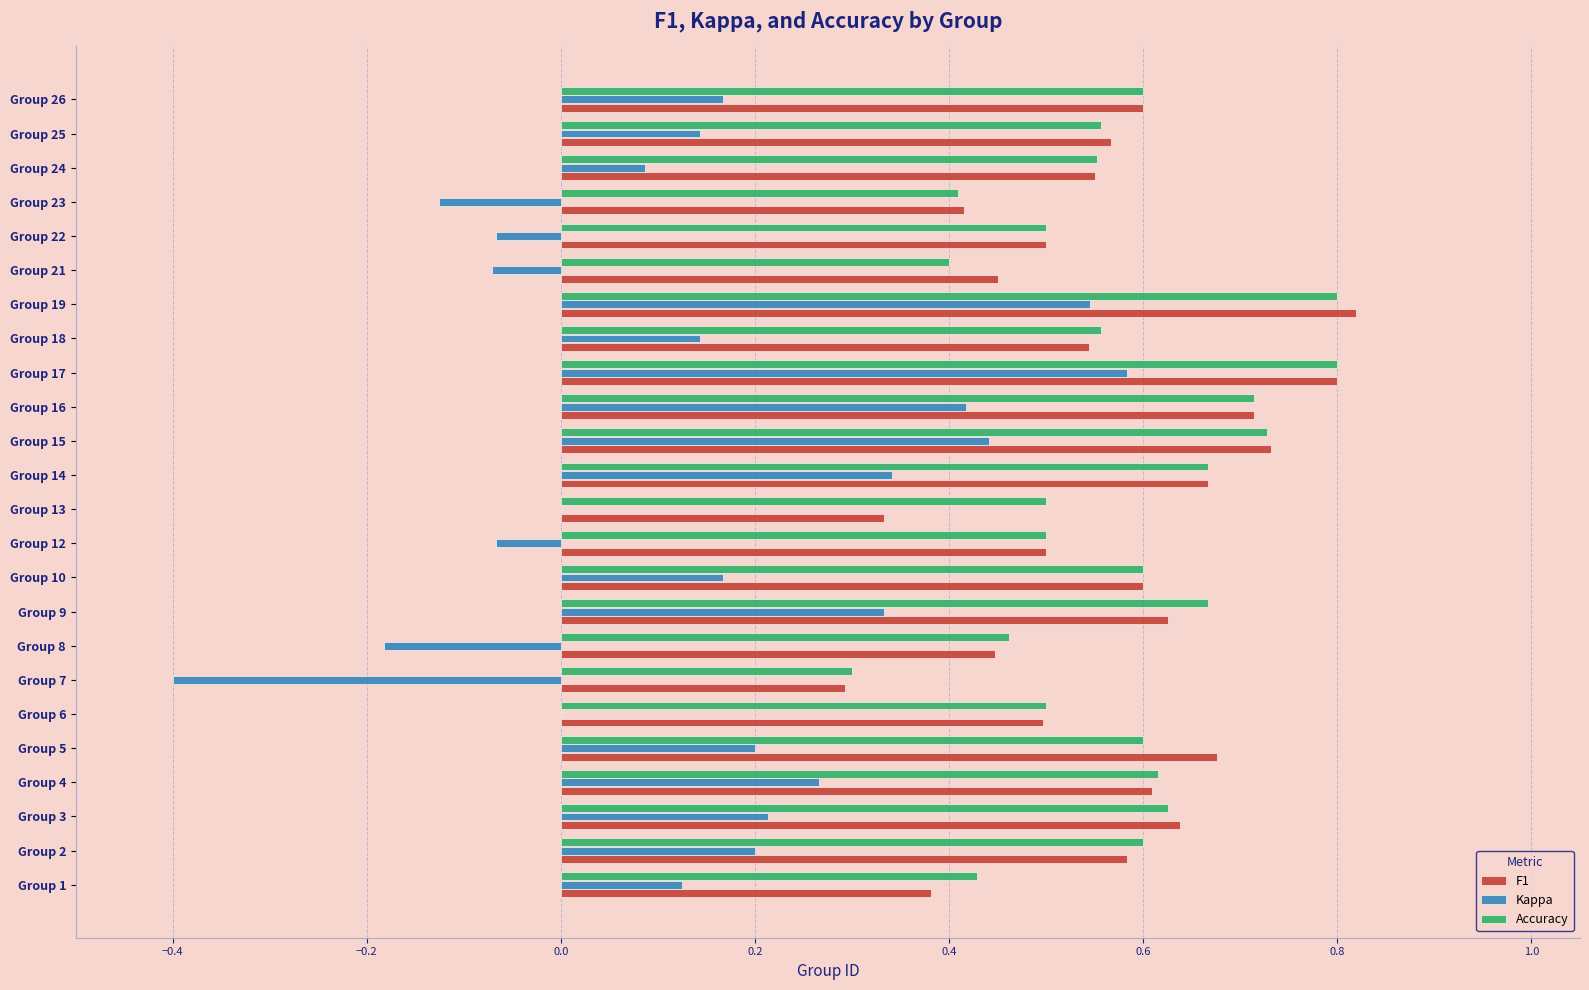

Which category has the highest value in the Kappa series?

Group 17